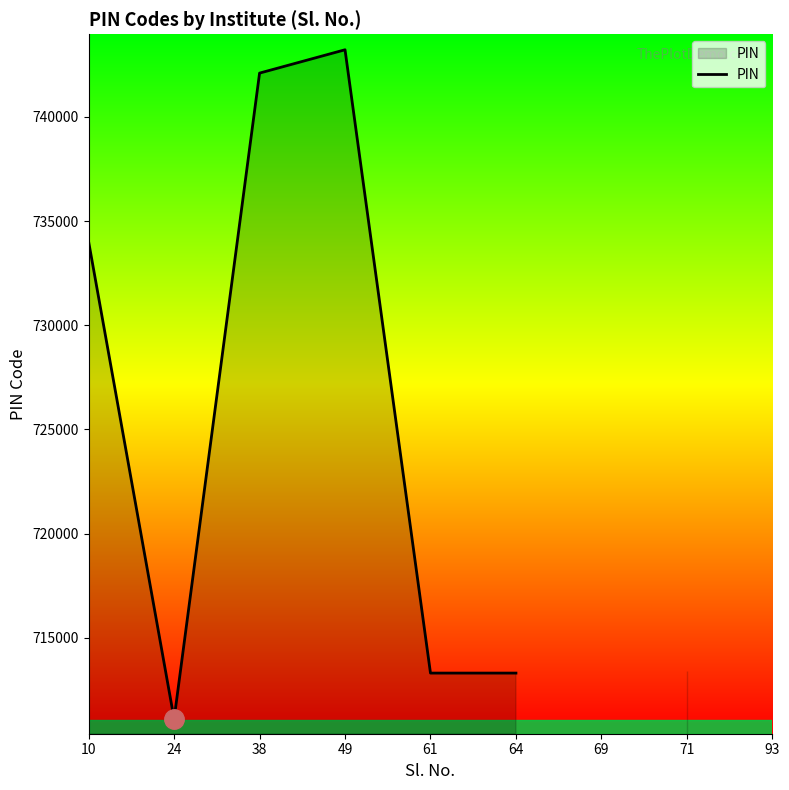

What is the smallest value displayed?

711104.0